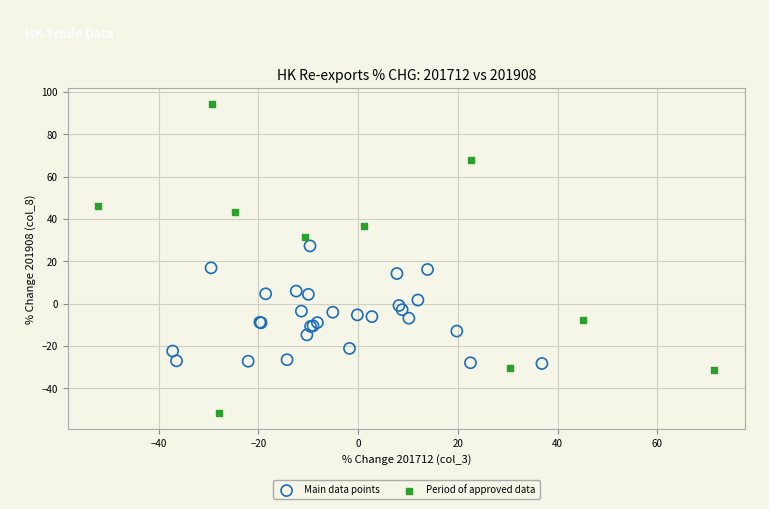

Which series contains the lowest Y value?

Period of approved data